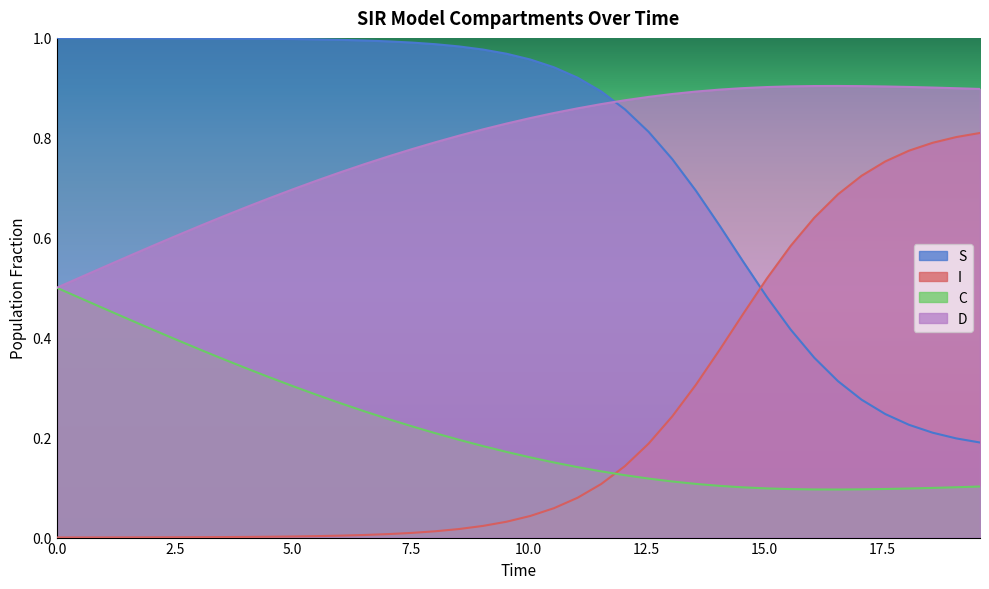

List the series in order of their peak value, lowest first.

C, I, D, S